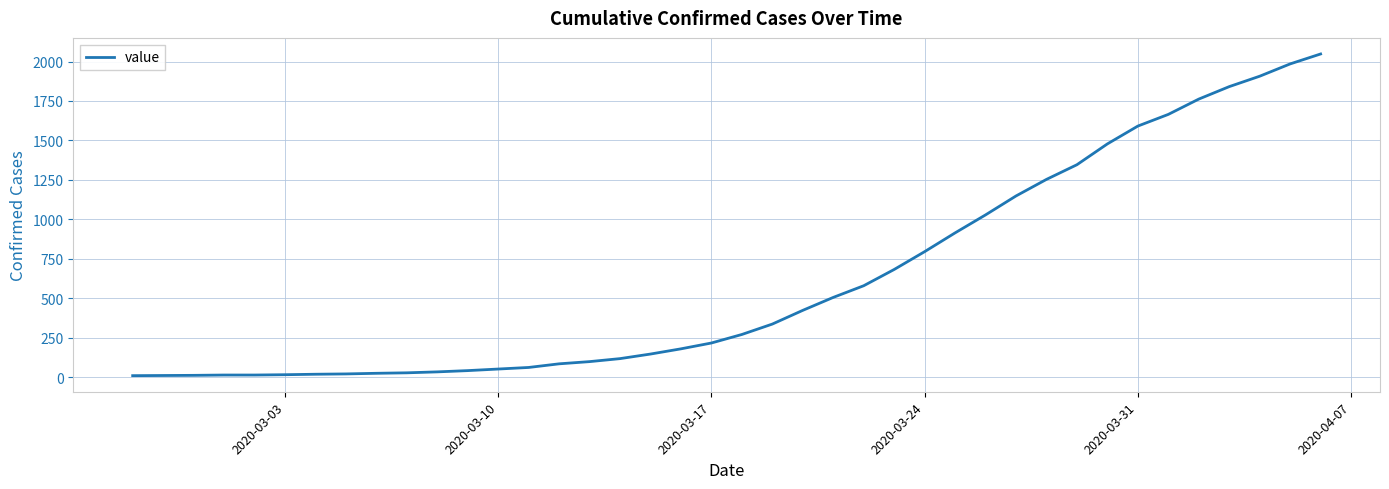

What is the maximum value shown in the chart?

2048